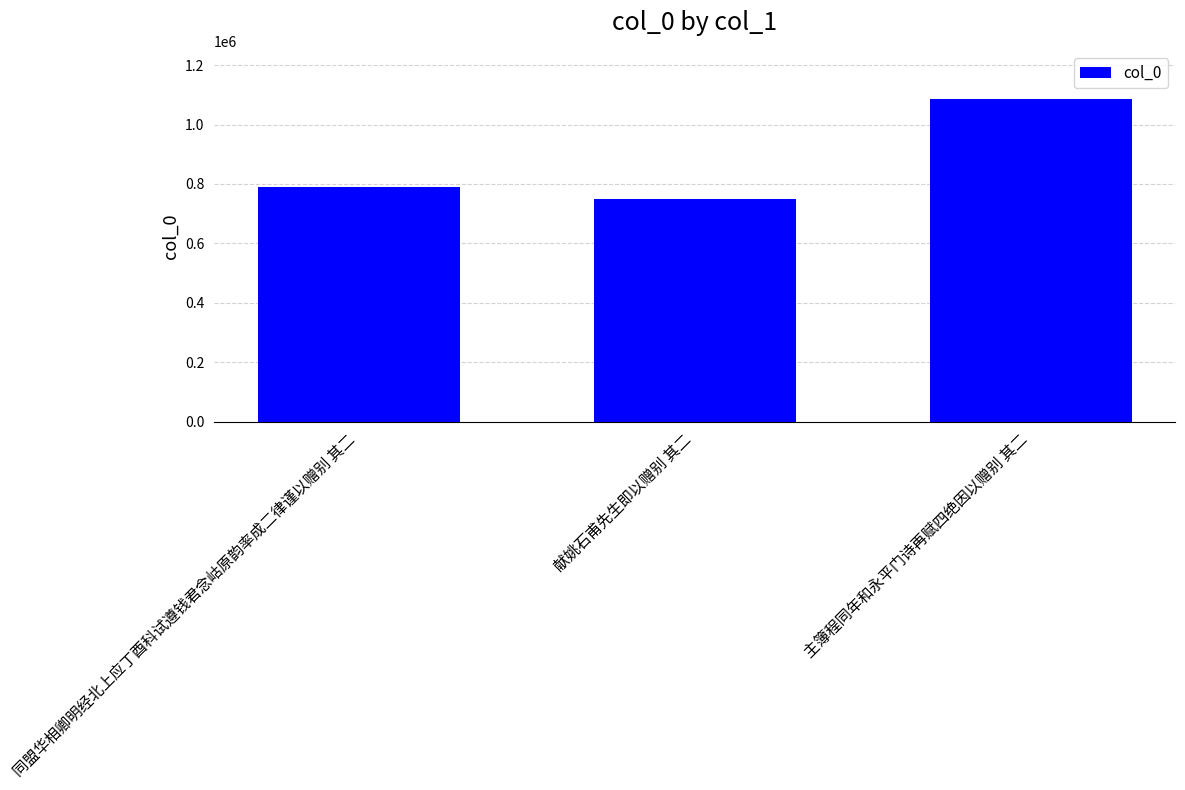

Where is the data nearest to the value 917001?

同盟华相卿明经北上应丁酉科试遵钱君念岵原韵率成二律谨以赠别 其二